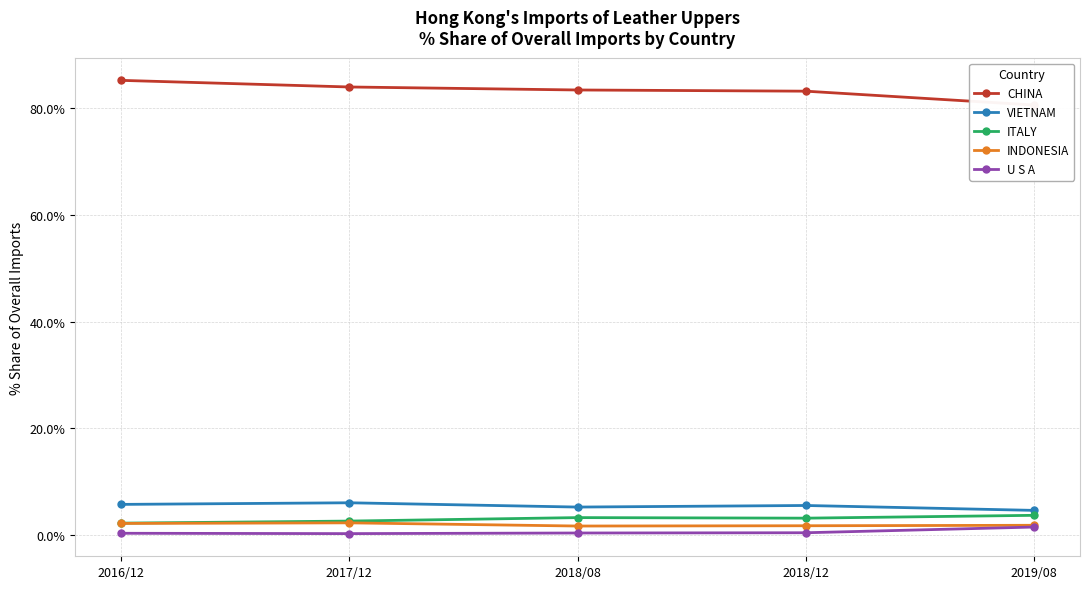

Reading left to right, transcribe all the data shown in this chart.

CHINA: 2016/12=85.2	2017/12=84.0	2018/08=83.4	2018/12=83.2	2019/08=80.6
VIETNAM: 2016/12=5.8	2017/12=6.1	2018/08=5.3	2018/12=5.6	2019/08=4.6
ITALY: 2016/12=2.2	2017/12=2.6	2018/08=3.3	2018/12=3.2	2019/08=3.7
INDONESIA: 2016/12=2.2	2017/12=2.3	2018/08=1.7	2018/12=1.8	2019/08=1.8
U S A: 2016/12=0.3	2017/12=0.3	2018/08=0.4	2018/12=0.4	2019/08=1.5